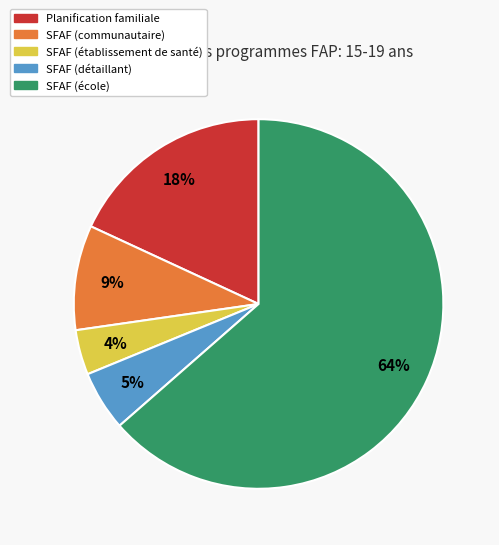

True or false: SFAF (détaillant) accounts for 1% of the total.

False